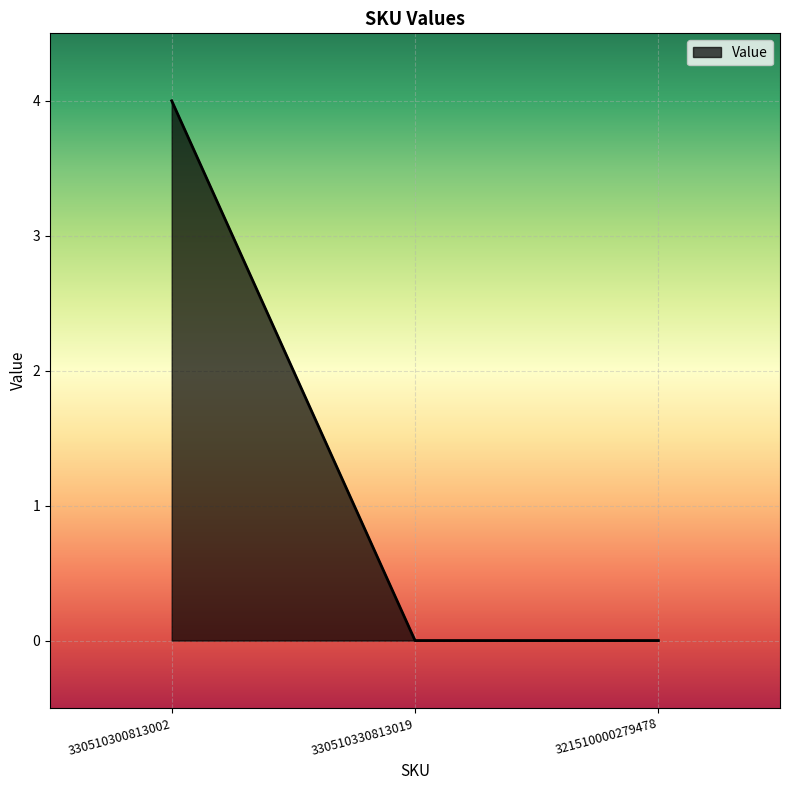

Does the chart display data point markers on the line(s)?

No